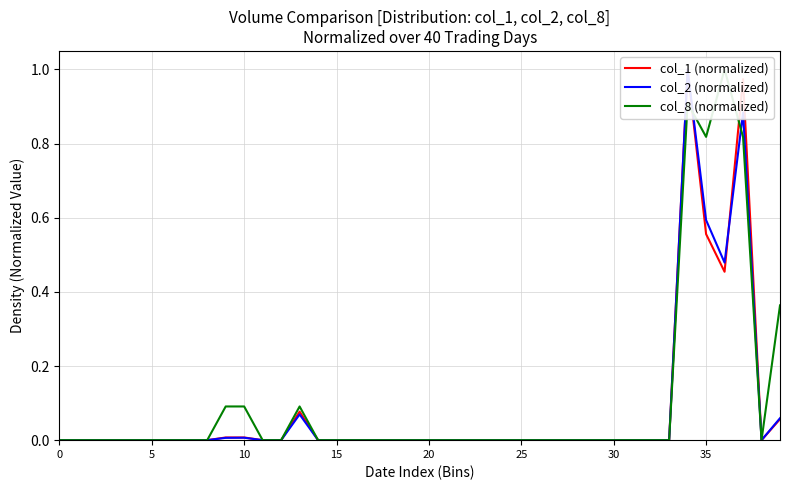

How many times do col_1 (normalized) and col_2 (normalized) cross each other?

1